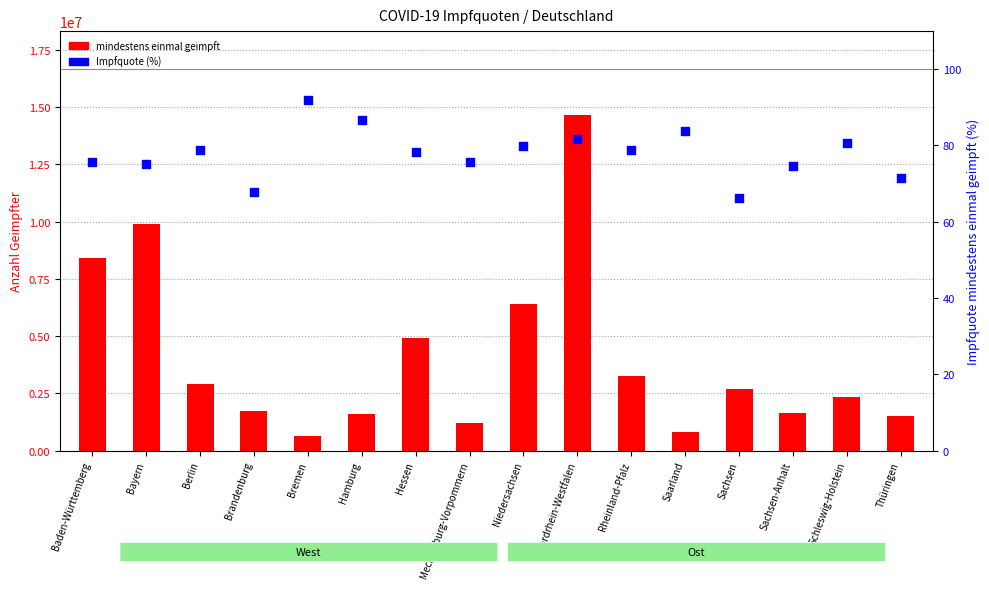

What is the total value across all series at Thüringen?

1508490.5